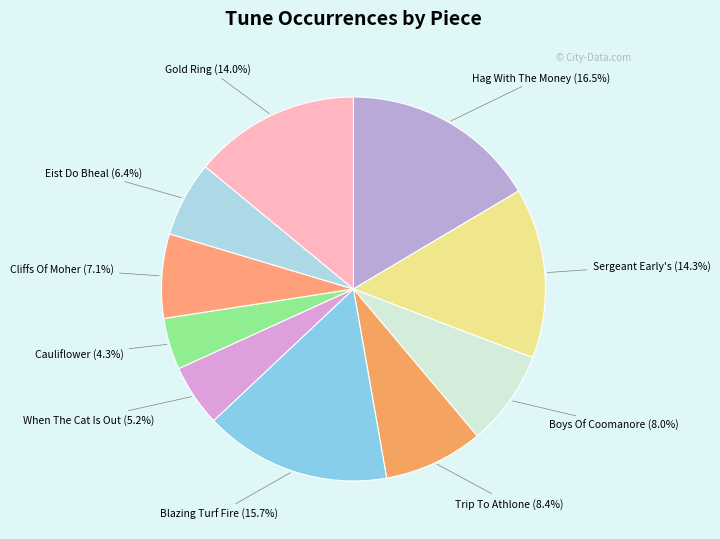

What percentage is NOT represented by Cauliflower?

95.7%